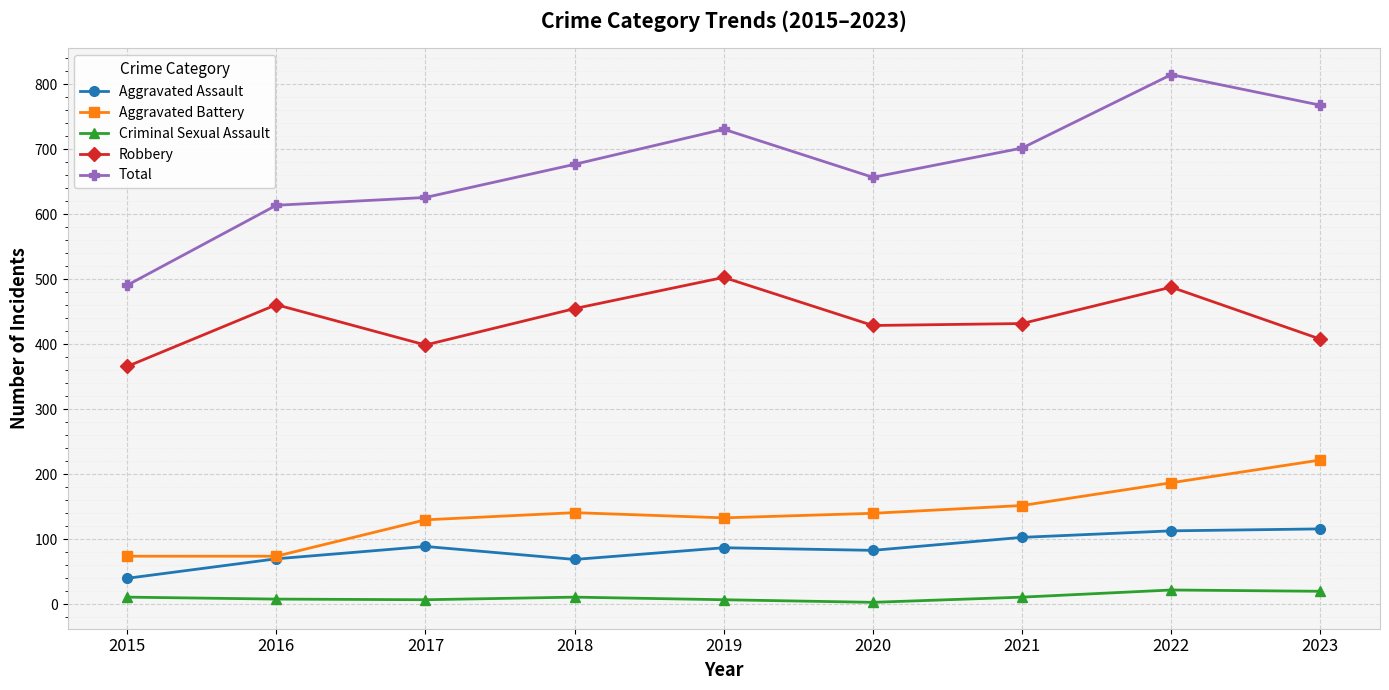

What is the maximum value for Robbery?

503